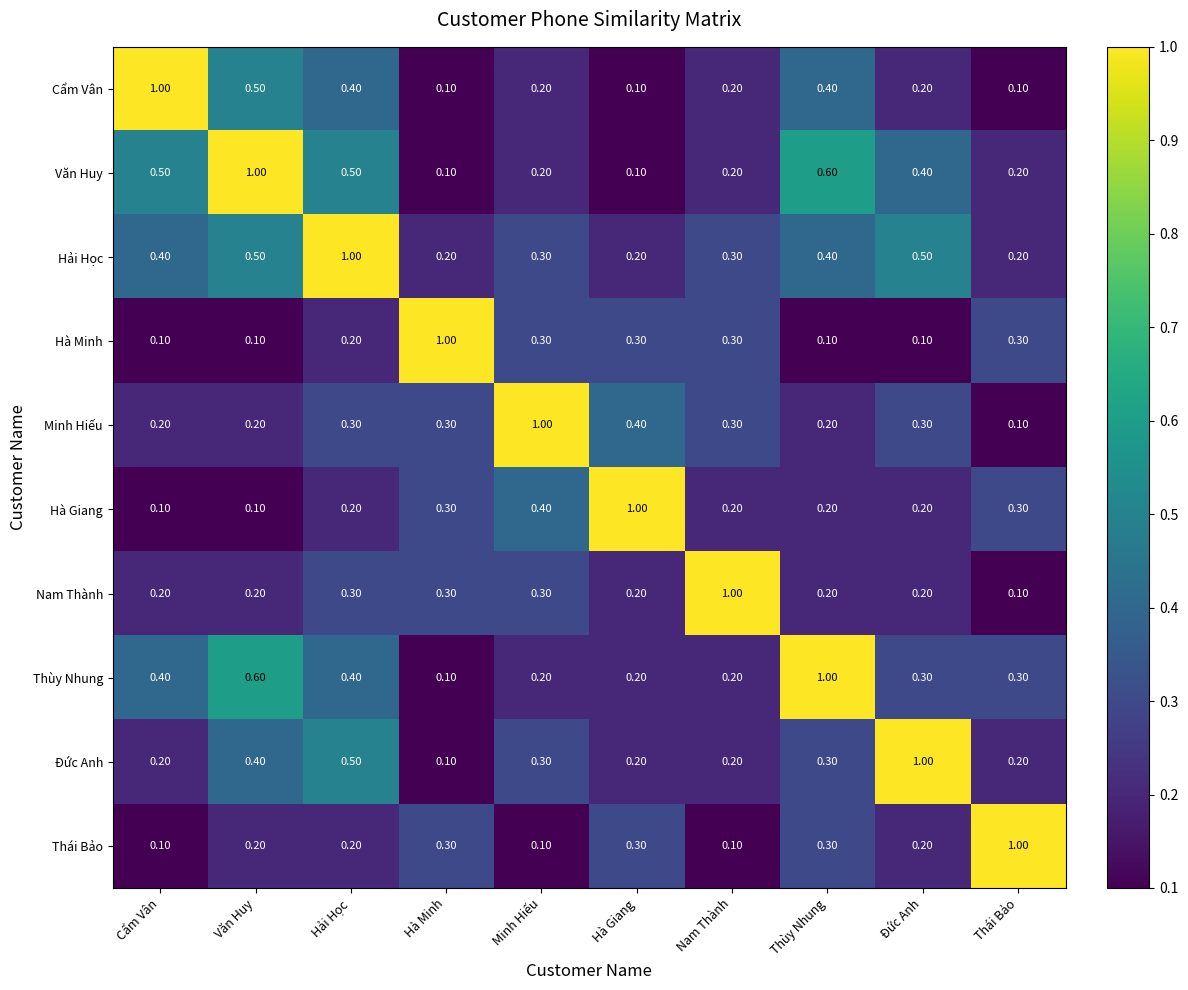

Which category has the highest value in the Hải Học series?

Hải Học